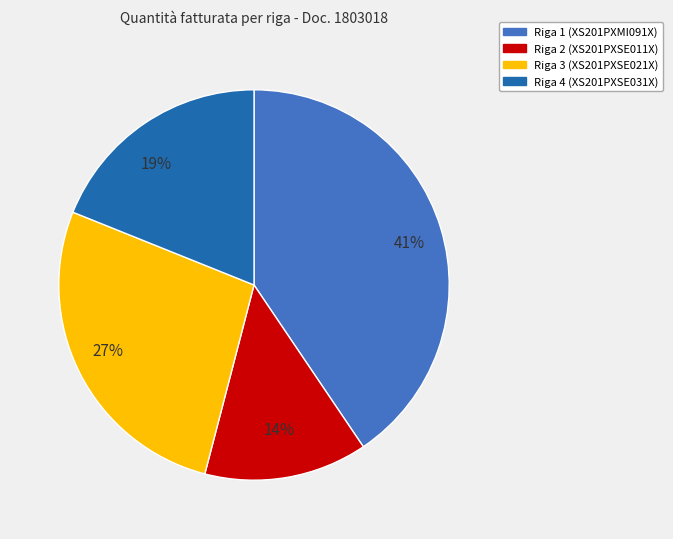

What is the ratio of the value at Riga 2 to the value at Riga 1?

0.3